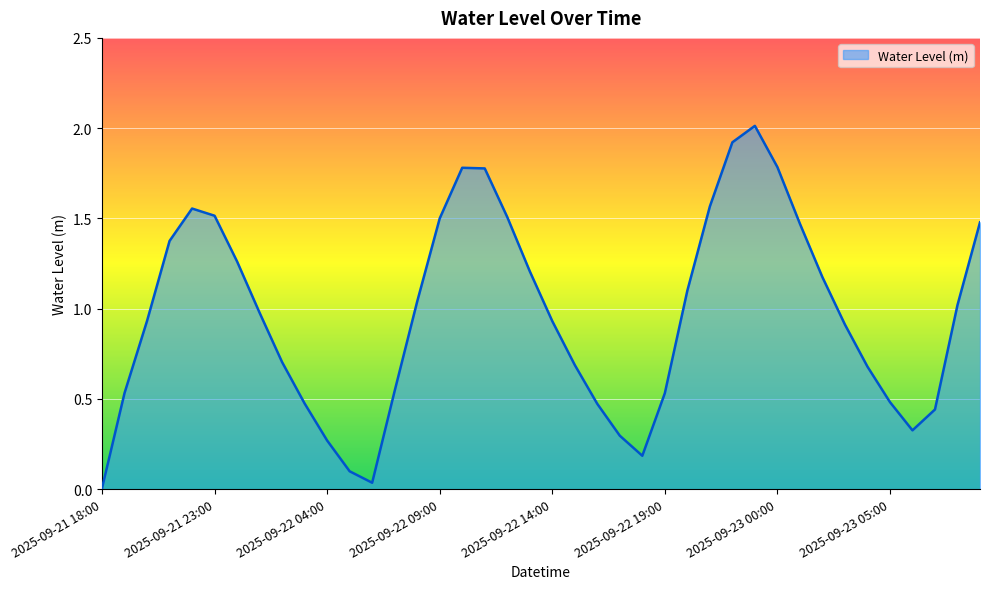

What is the difference between the maximum and minimum values?

2.0